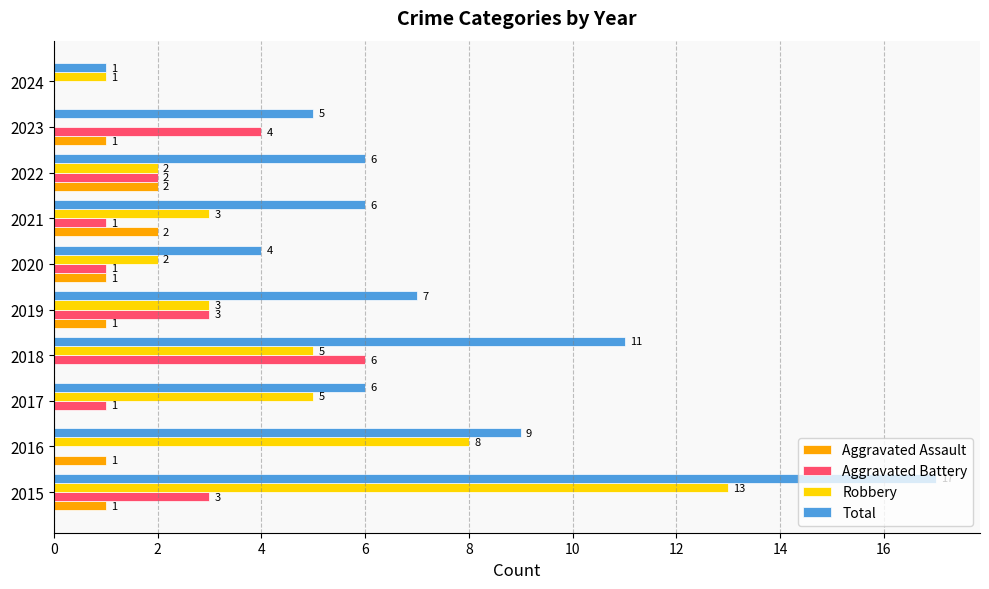

How many values in Aggravated Assault are above zero?

7